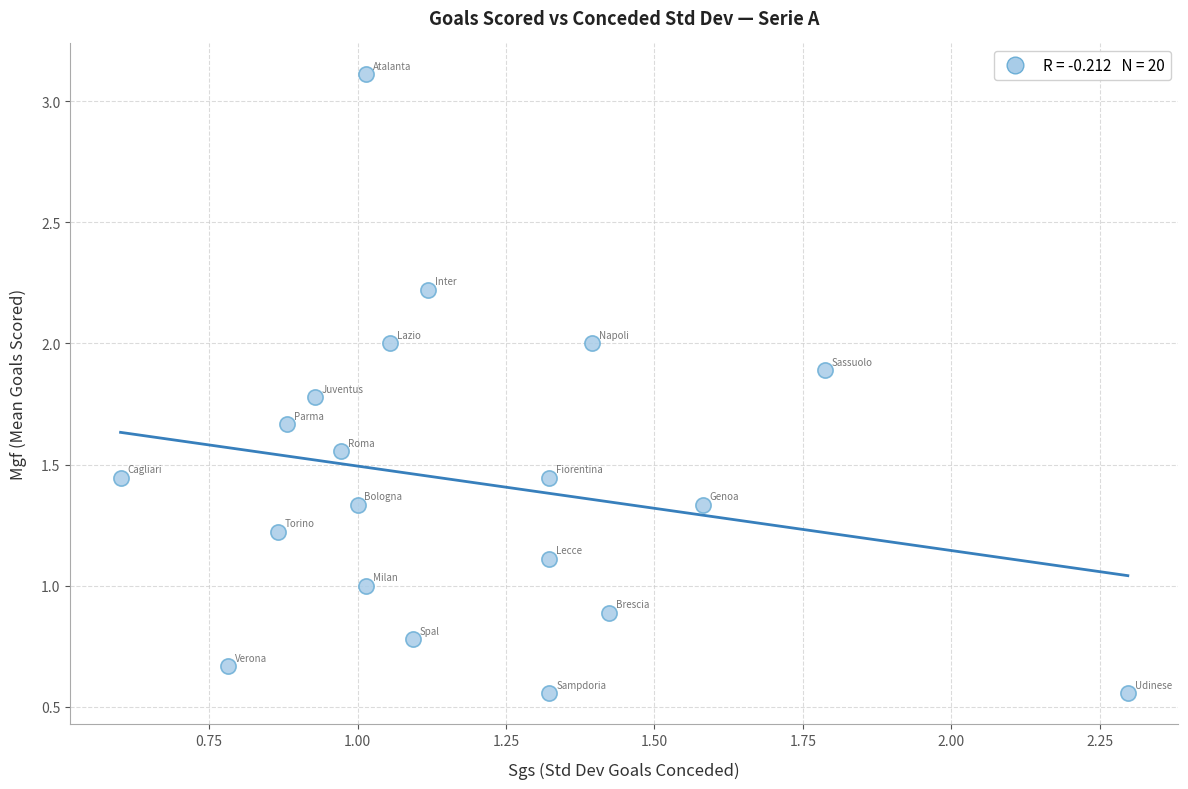

What is the range of Y values (max minus min)?

2.6